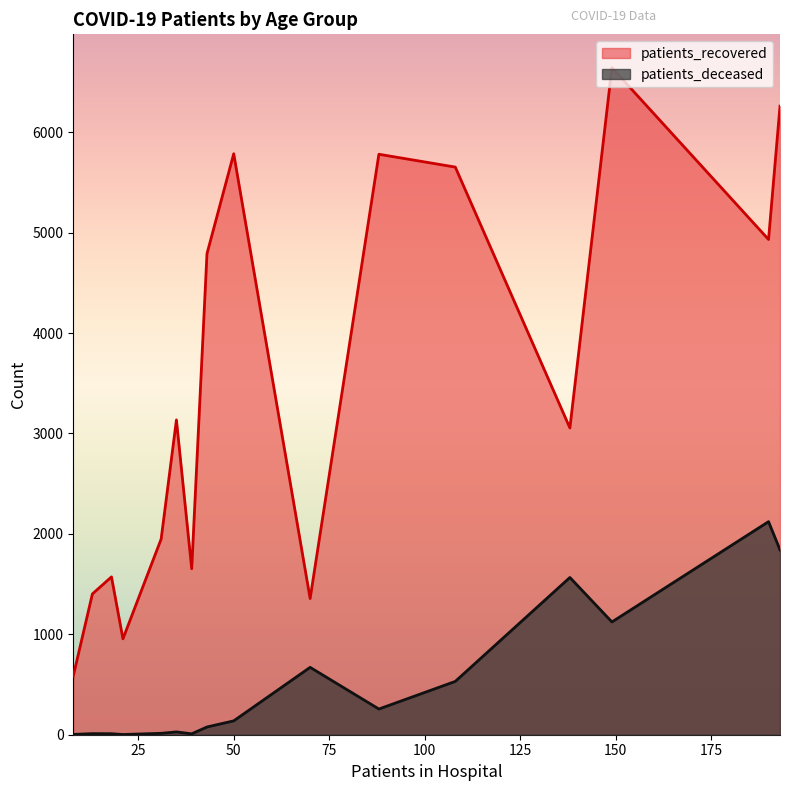

Which series has the largest total across all categories?

patients_recovered